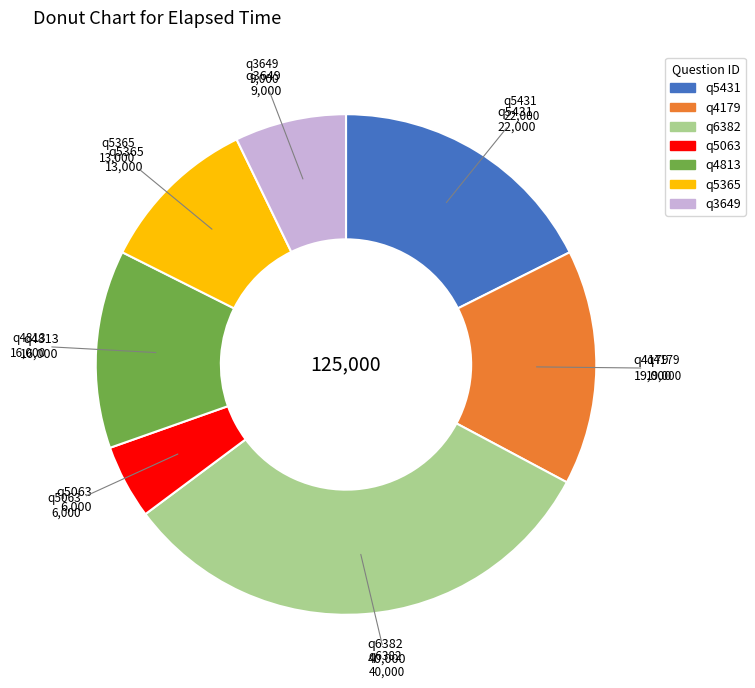

Which slice is the largest?

q6382